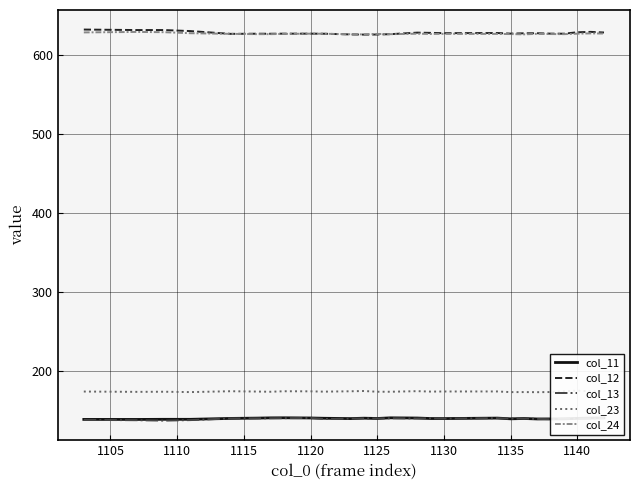

True or false: col_23 and col_11 cross at least once.

False